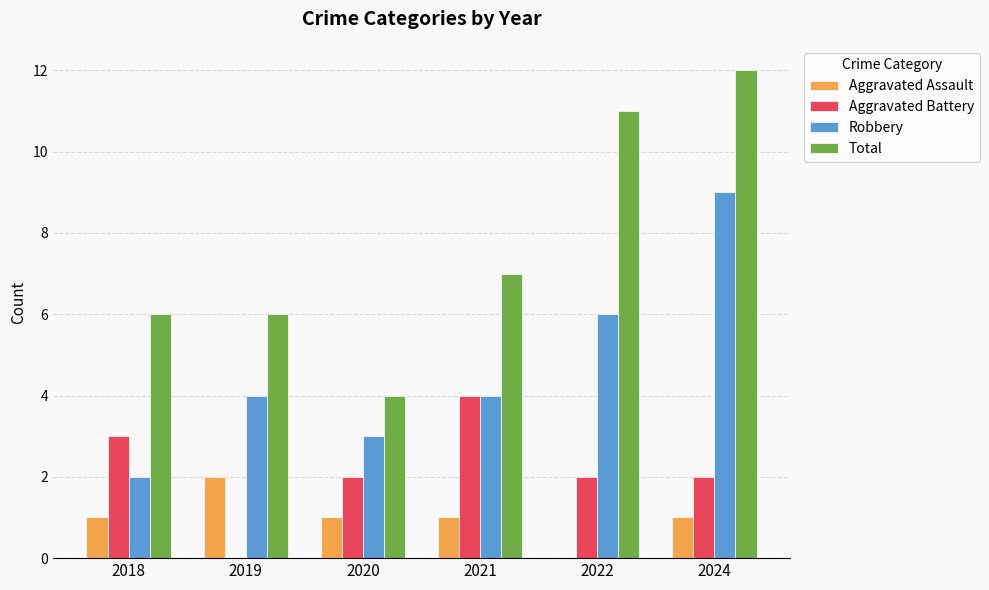

Are the bars horizontal?

No